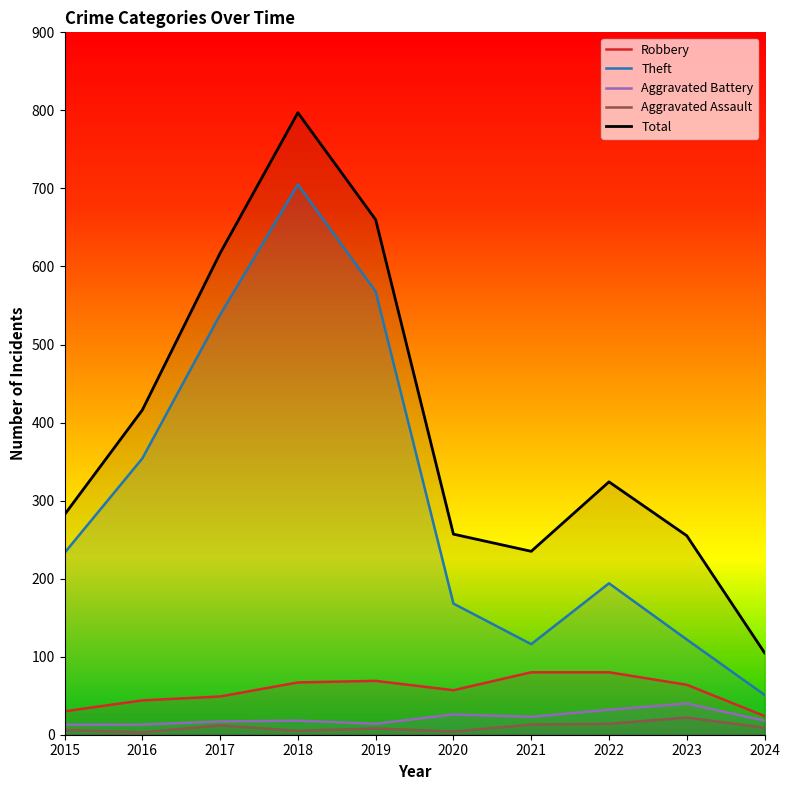

True or false: Robbery has more than 2 points higher than both neighbors.

False